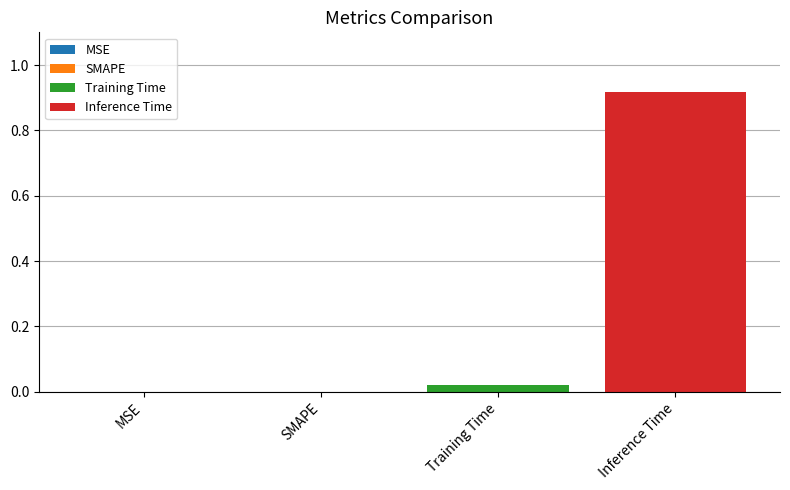

How many categories are shown in the chart?

1